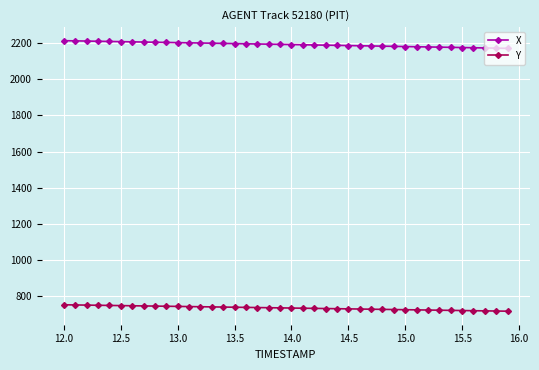

At how many categories does at least one series exceed 1407?

40